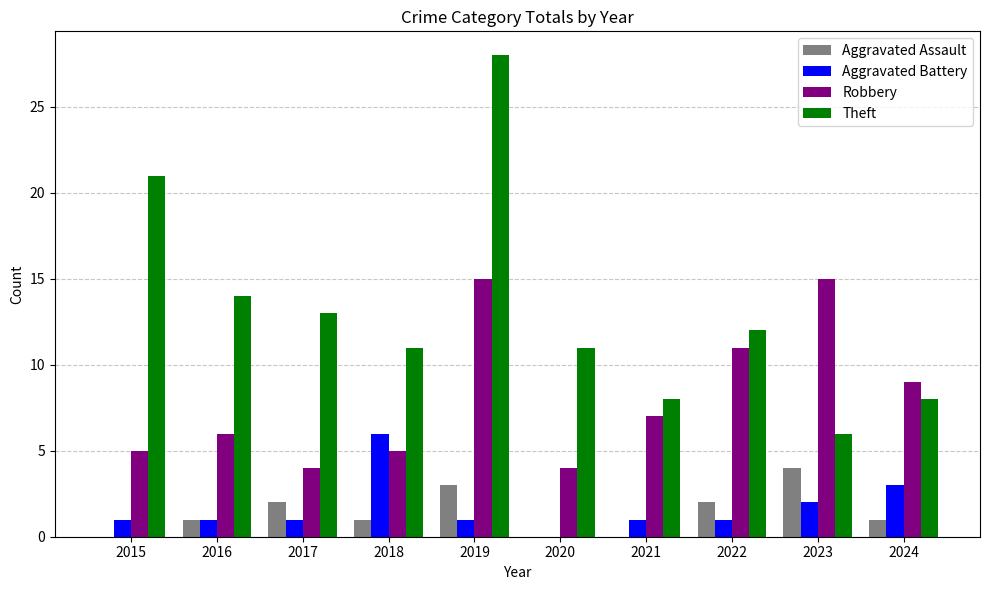

Which series has the largest total across all categories?

Theft